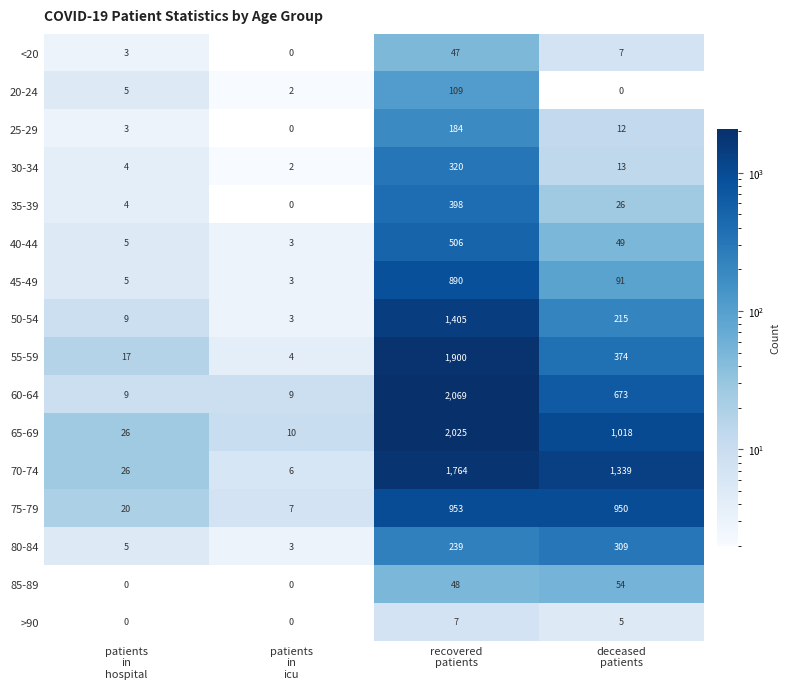

What is the lowest value of the 80-84 series?

3